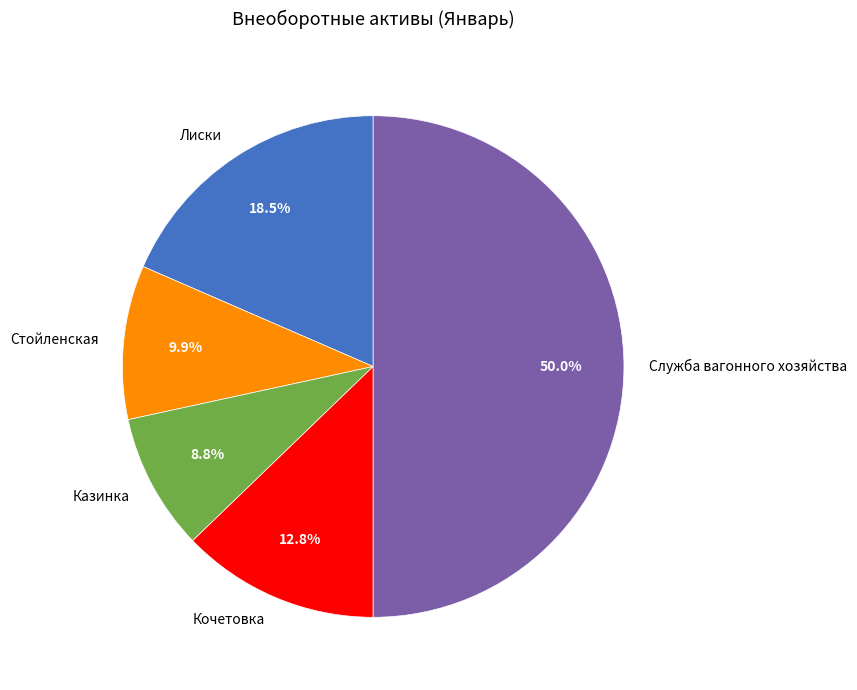

Rank the categories by value from highest to lowest.

Служба вагонного хозяйства, Лиски, Кочетовка, Стойленская, Казинка